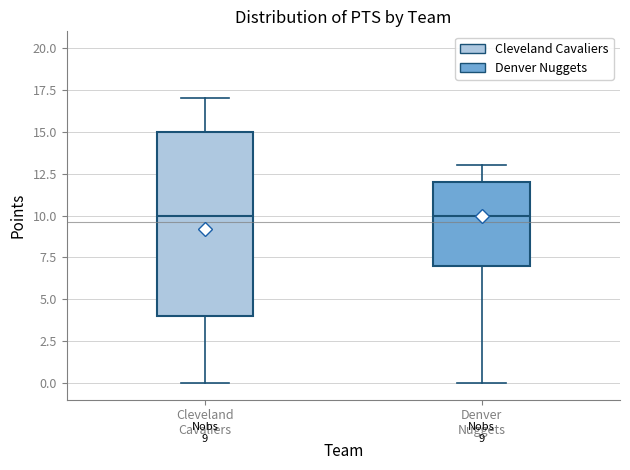

Which box is the tallest, from its lower edge to its upper edge?

Cleveland Cavaliers